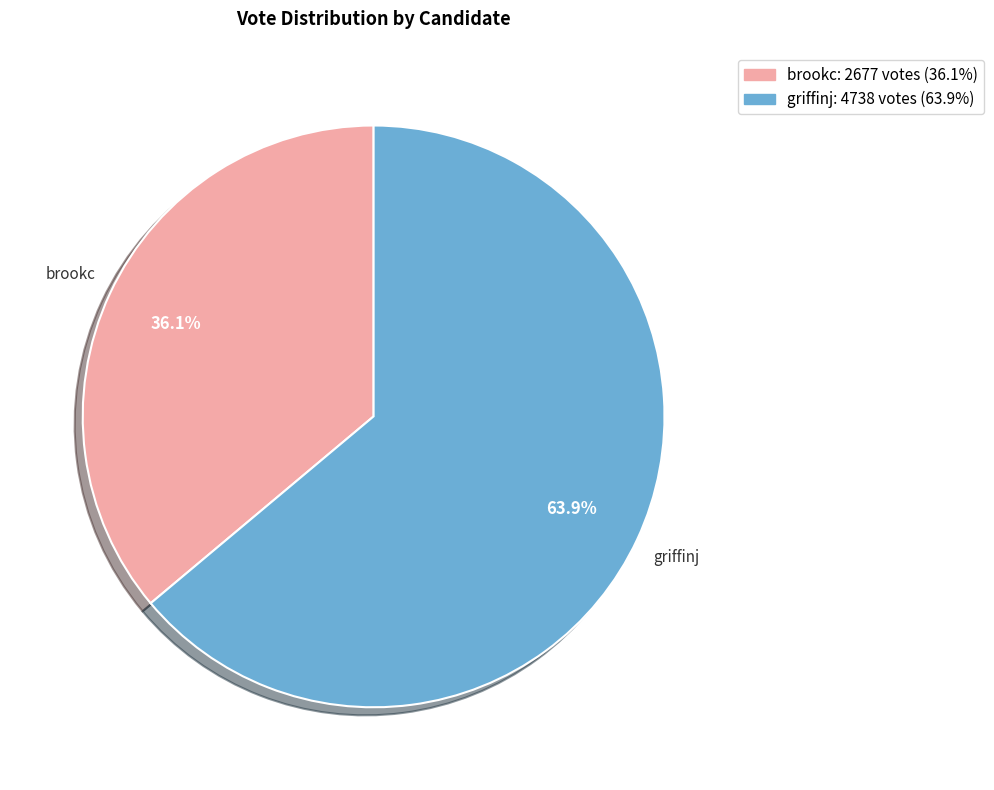

Rank the categories by value from lowest to highest.

brookc, griffinj